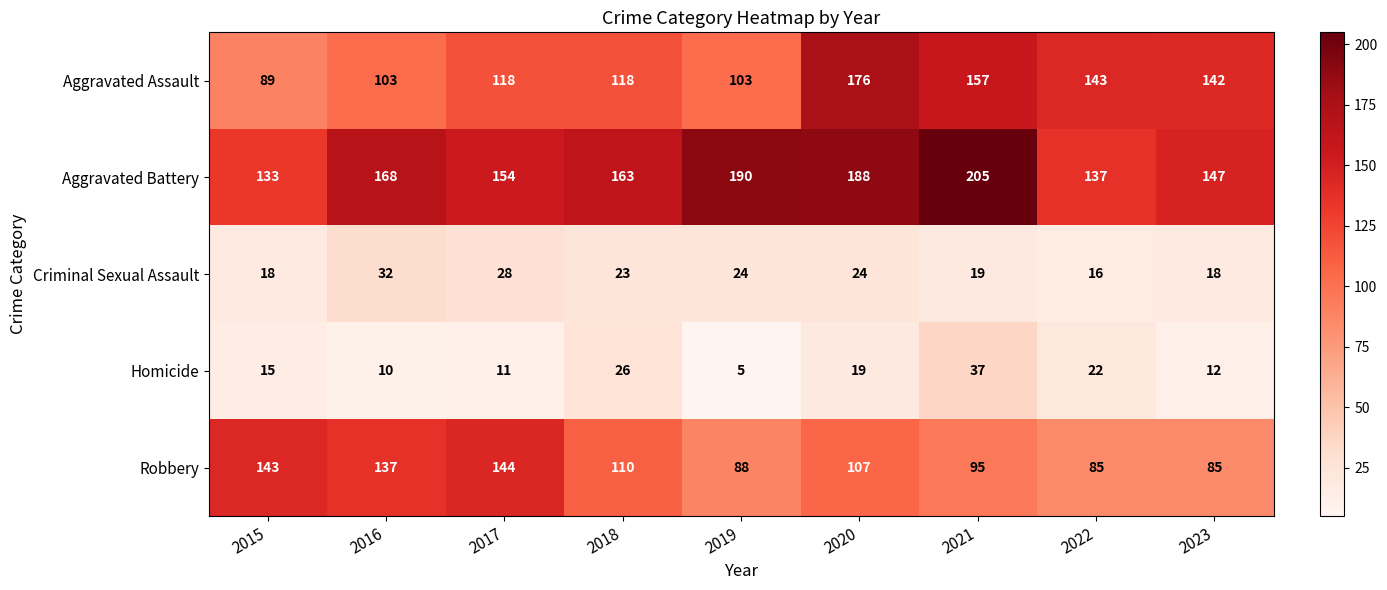

Rank the categories by Homicide value from highest to lowest.

2021, 2018, 2022, 2020, 2015, 2023, 2017, 2016, 2019